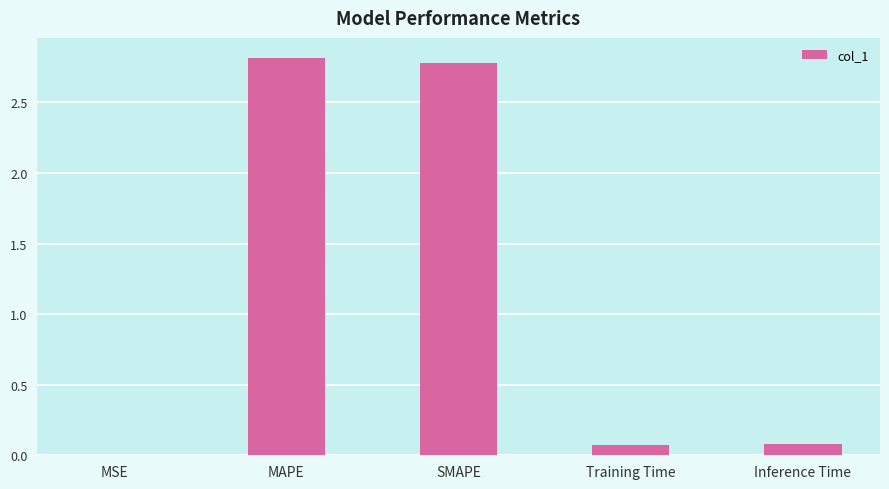

What is the sum of the values at Training Time and SMAPE?

2.9